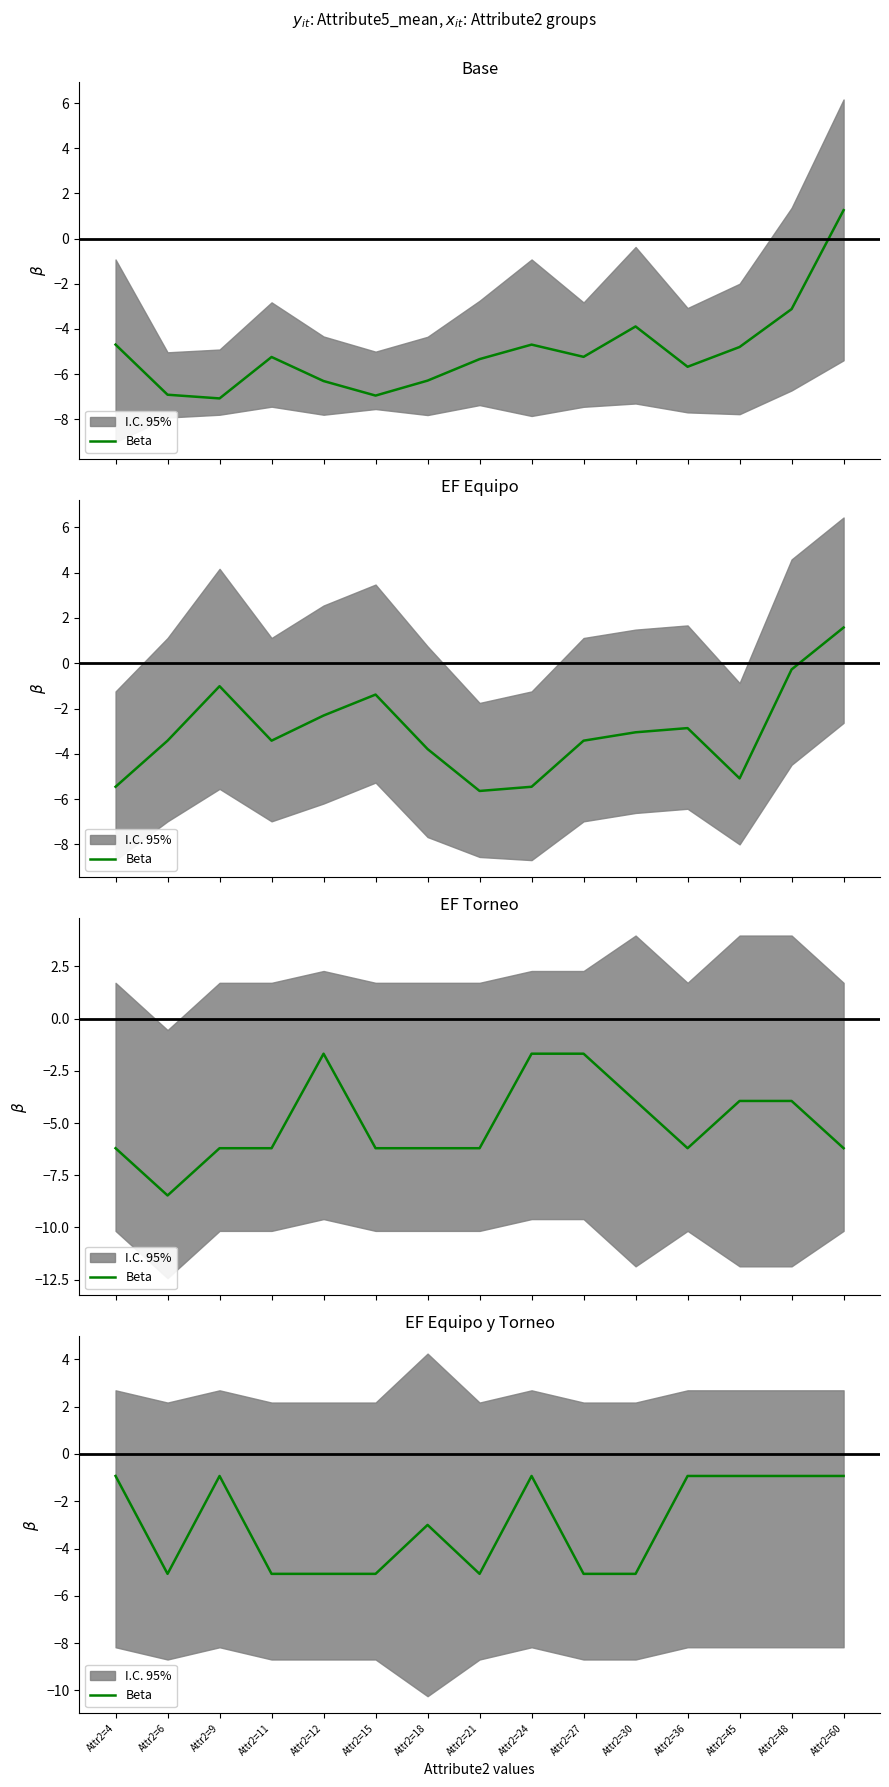

What is the value of the 13th point from the left?

-0.9